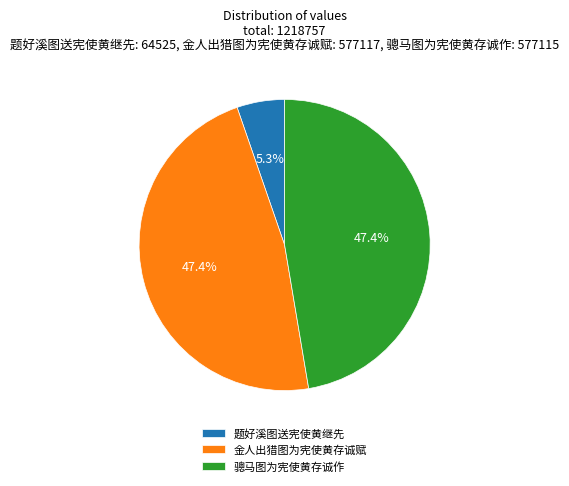

The 骢马图为宪使黄存诚作 slice represents 60% of the pie. True or false?

False